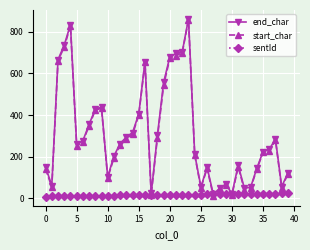

True or false: end_char has more than 2 interior local peaks.

True